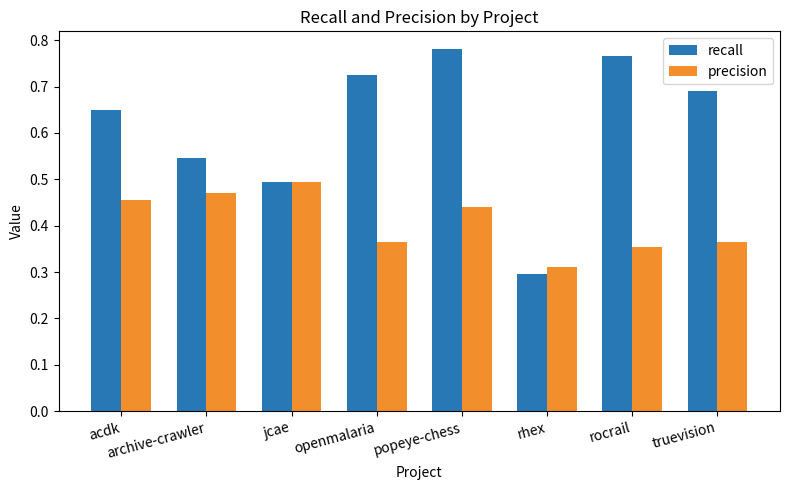

Between archive-crawler and openmalaria, which series saw the biggest shift?

recall